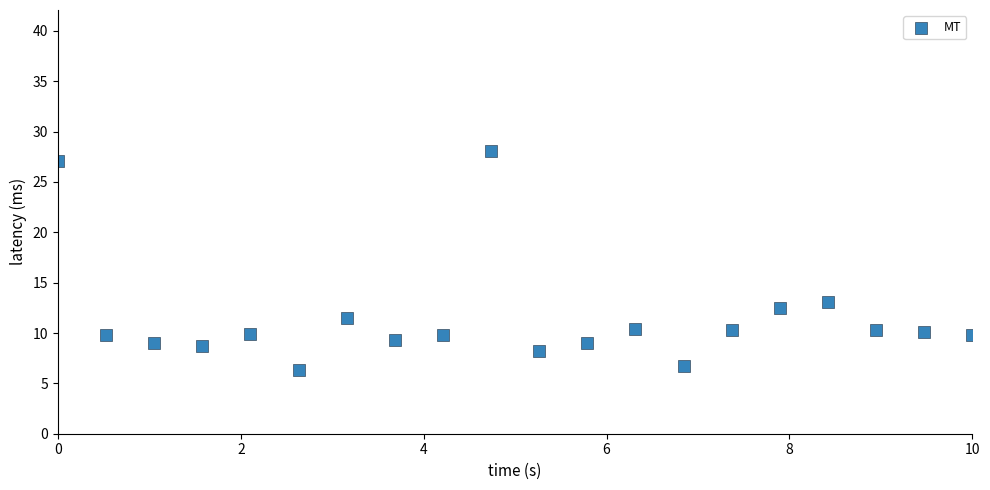

What is the range of X values (max minus min)?

10.0